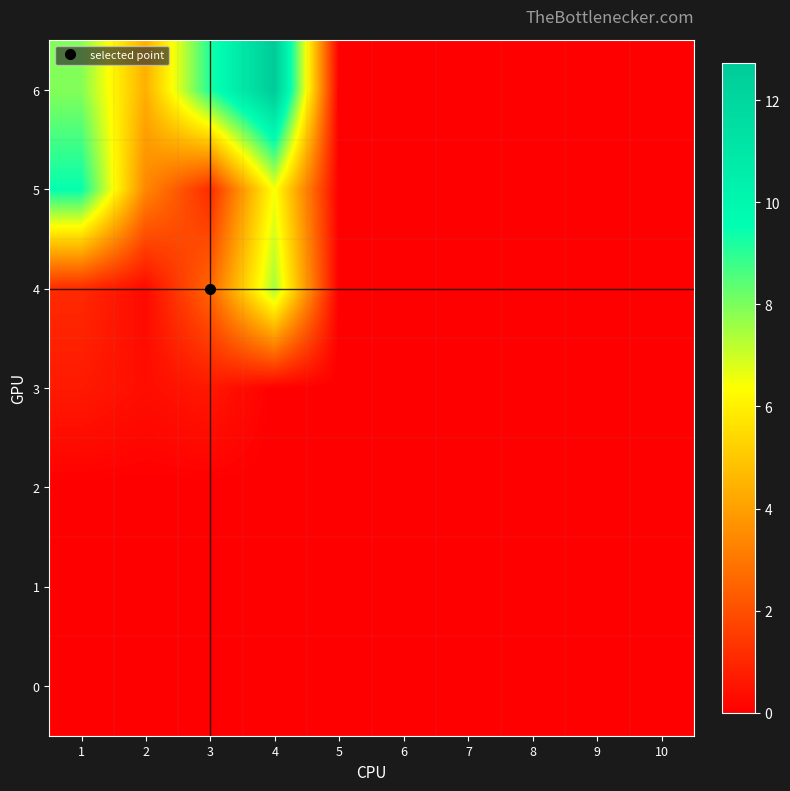

At 7, list the series in order from smallest to largest.

0, 1, 2, 3, 4, 5, 6